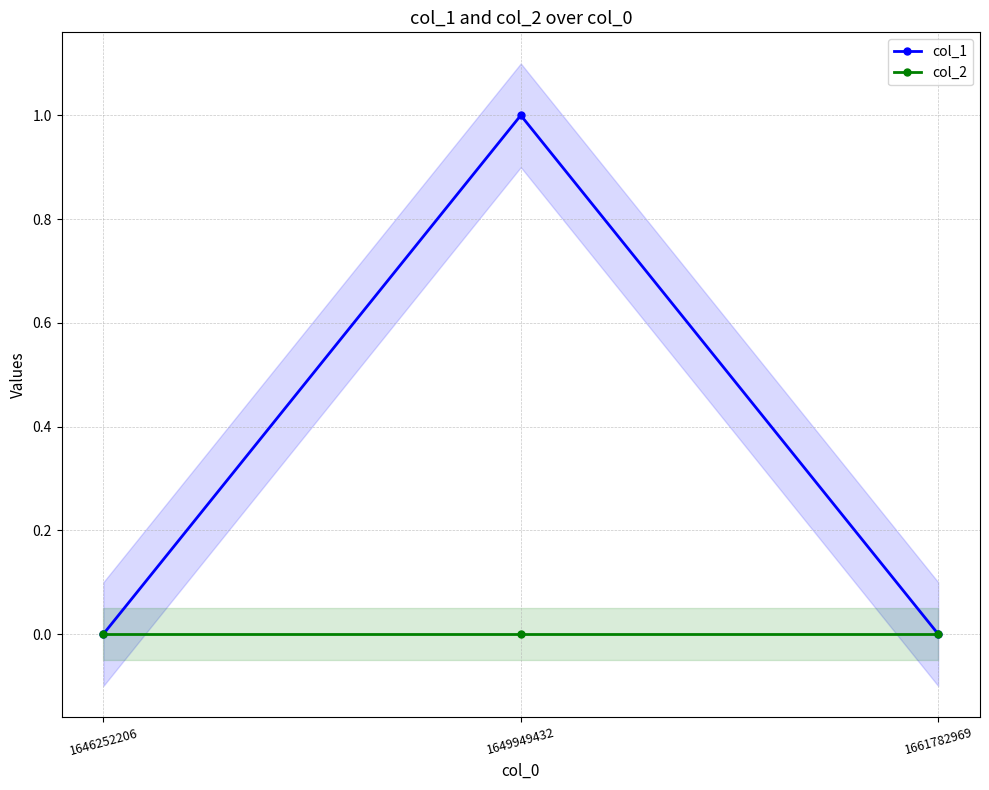

How many lines are shown in the chart?

2